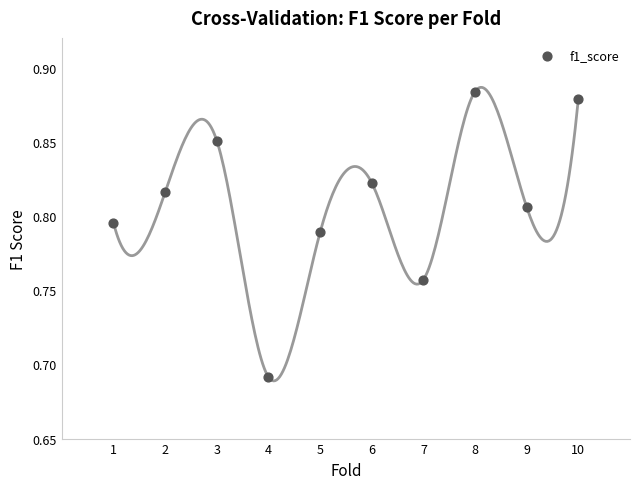

What is the average X value?

5.5